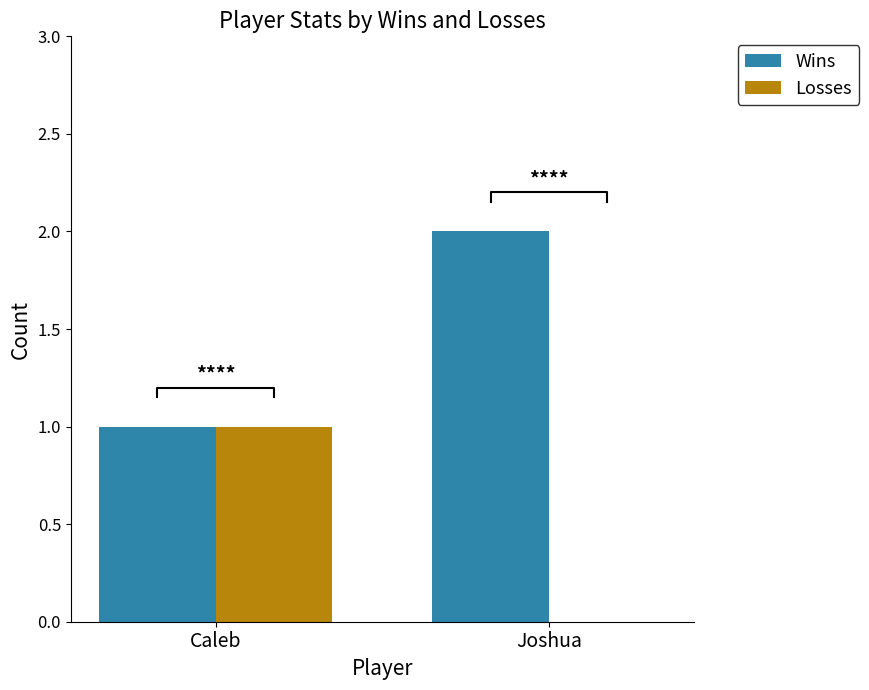

What is the label of the 1st bar from the left?

Caleb